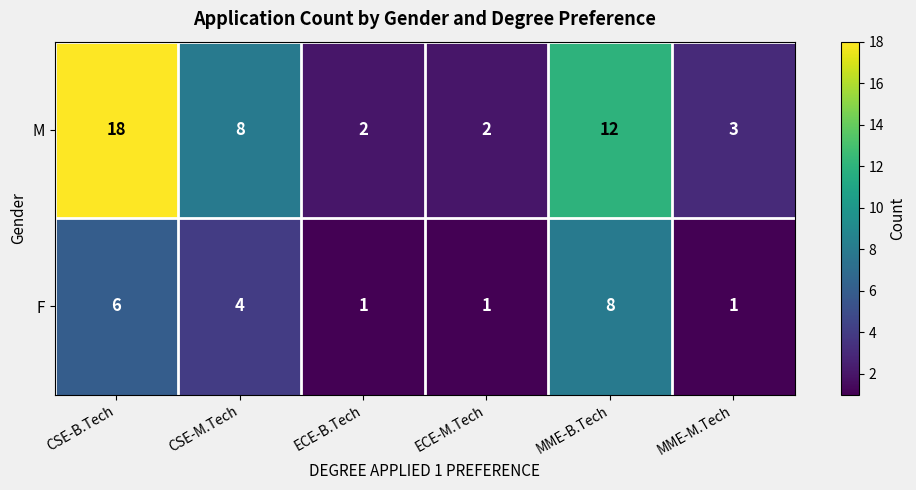

What is the total value across all series at MME-M.Tech?

4